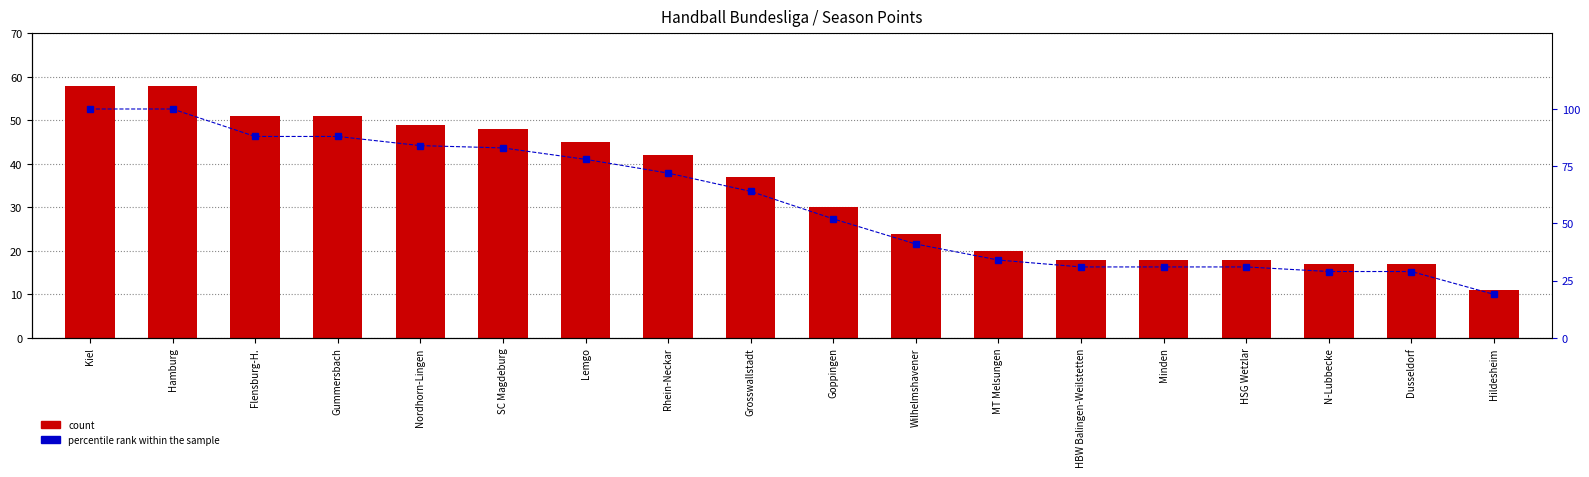

What is the difference between the second highest and second lowest values in the percentile rank within the sample series?

71